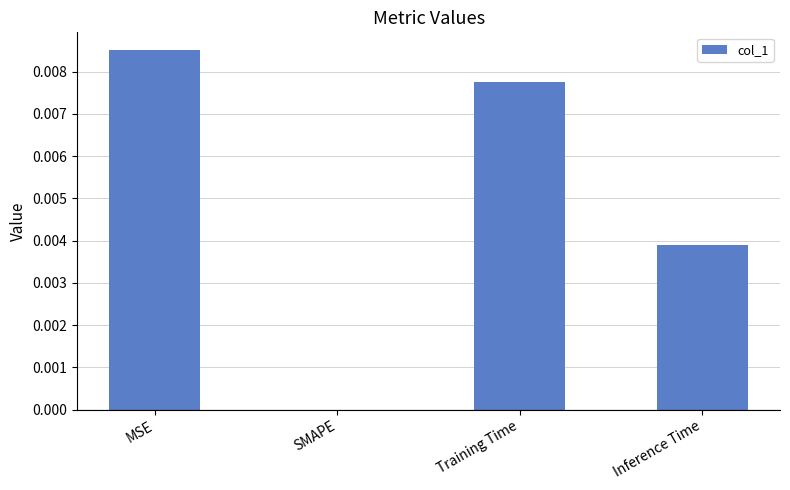

Between Inference Time and SMAPE, which is larger?

Inference Time